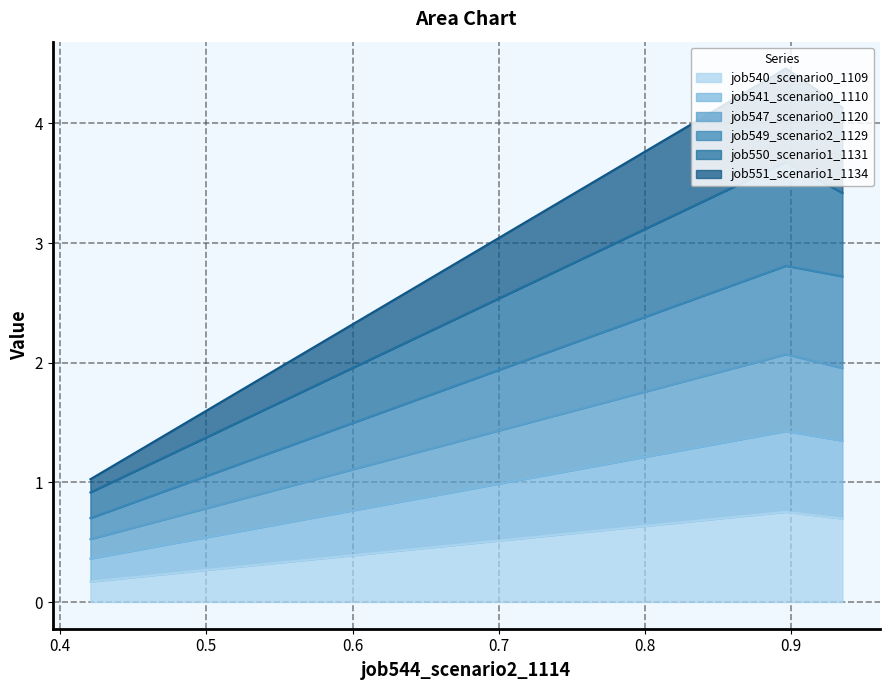

What is the maximum value for job540_scenario0_1109?

0.8